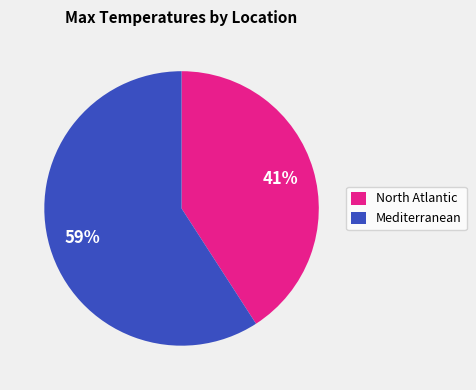

Which has a higher value, North Atlantic or Mediterranean?

Mediterranean